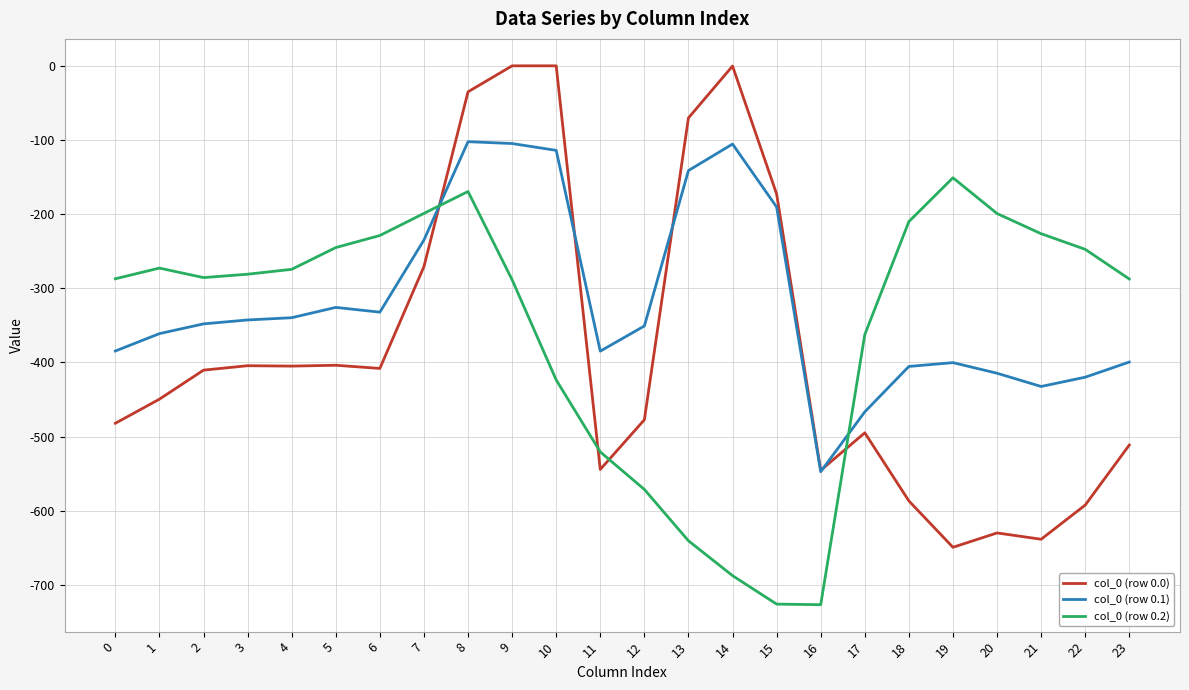

After their last crossing, which series has the higher values: col_0 (row 0.2) or col_0 (row 0.0)?

col_0 (row 0.2)